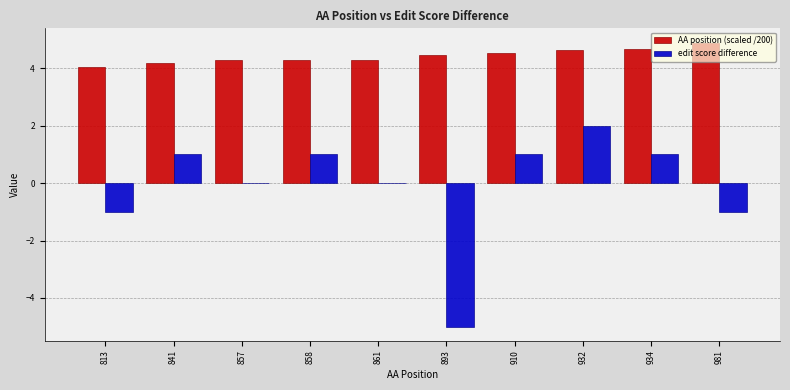

What is the highest value of the AA position (scaled /200) series?

4.9